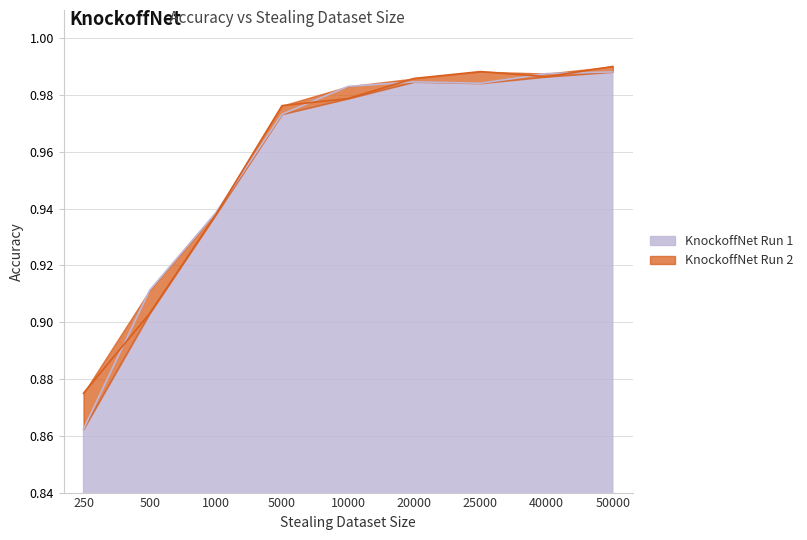

At which category is the sum across all series the highest?

50000